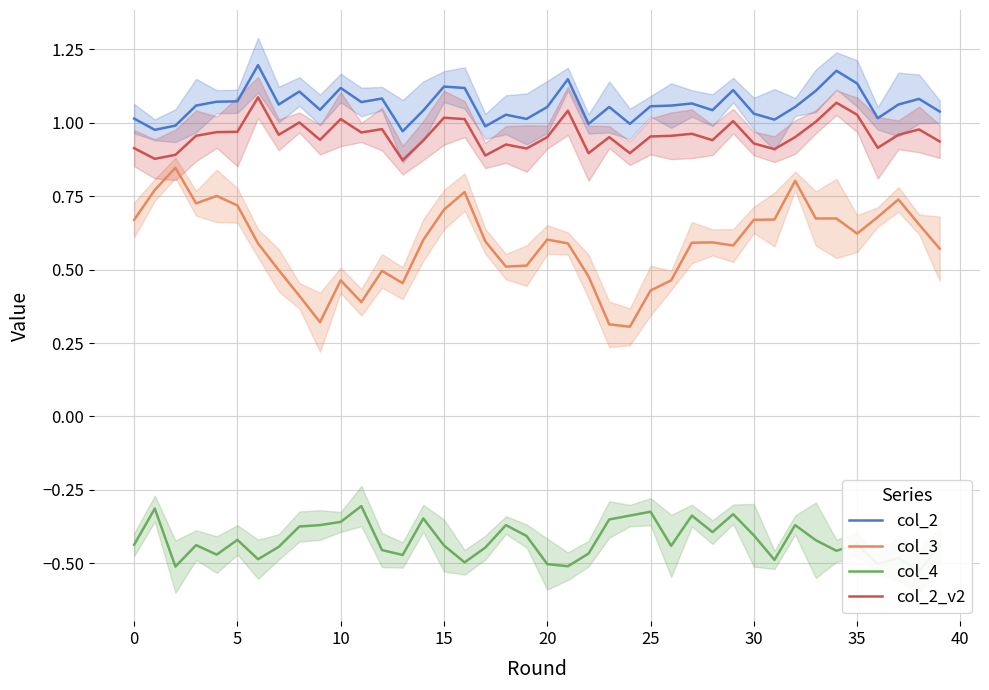

What is the difference between the highest and lowest values at 11?

1.4